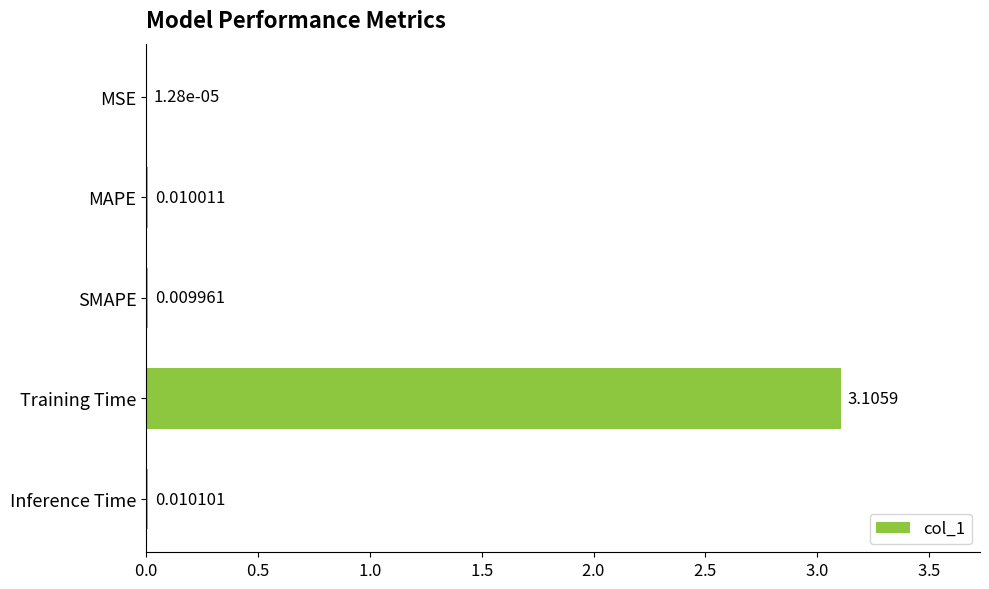

Which label corresponds to the largest value in the chart?

Training Time